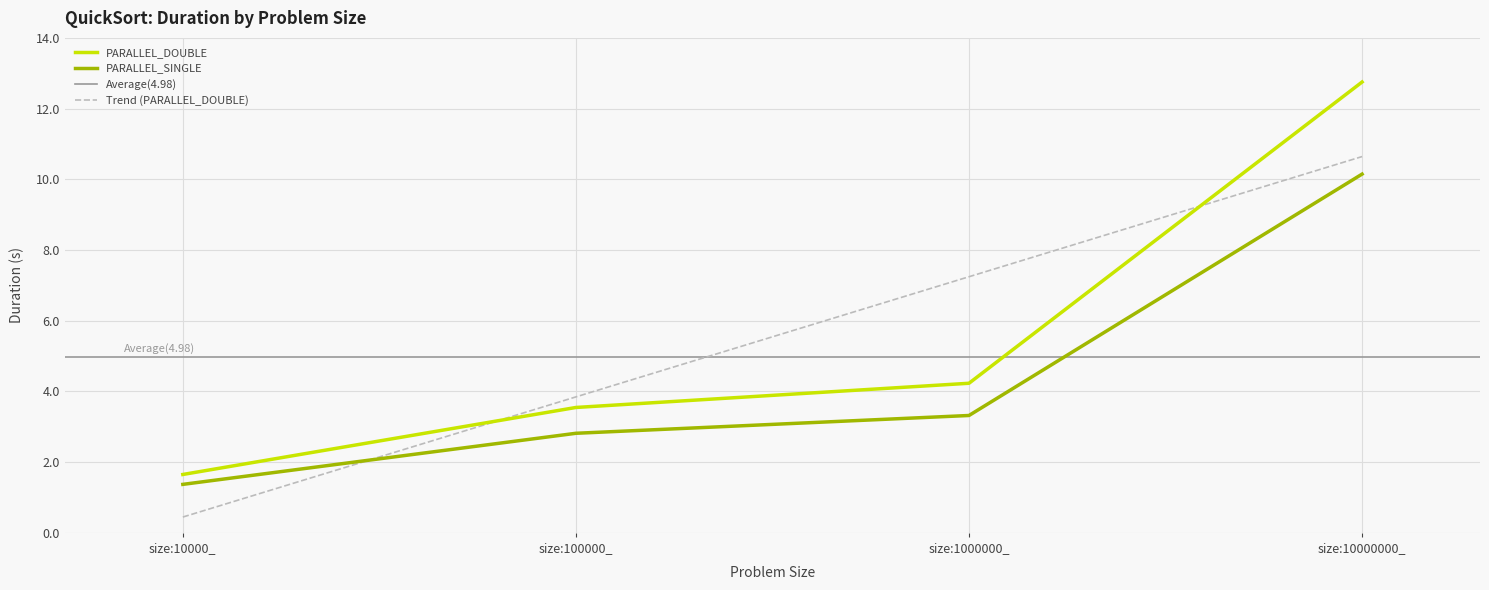

What is the difference between the maximum and minimum values in the PARALLEL_SINGLE series?

8.8